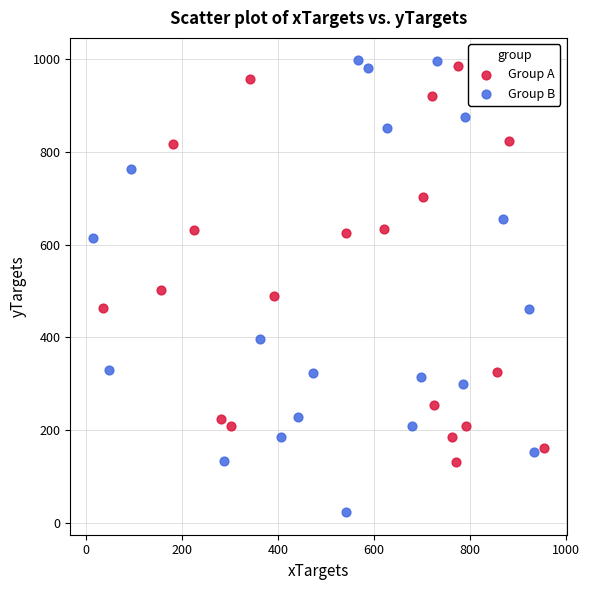

Which series reaches the minimum Y coordinate?

Group B